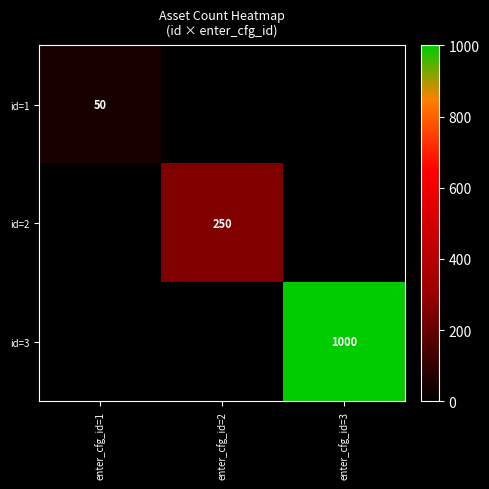

The value of id=2 at enter_cfg_id=2 is 250. True or false?

True